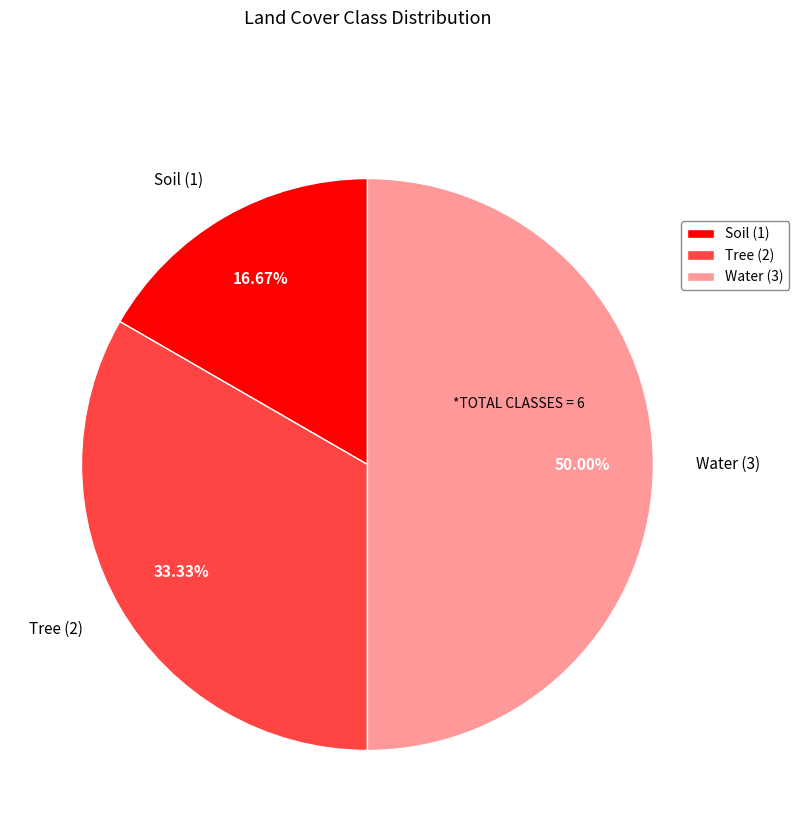

Which category has the smallest portion of the pie?

Soil